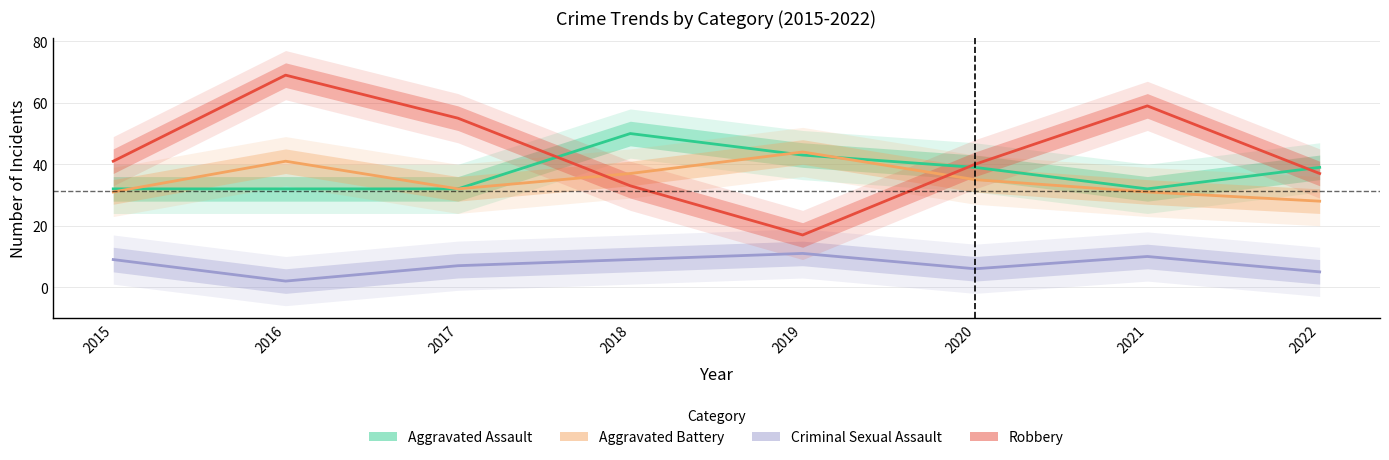

How many values in the Aggravated Battery series are below 35?

4